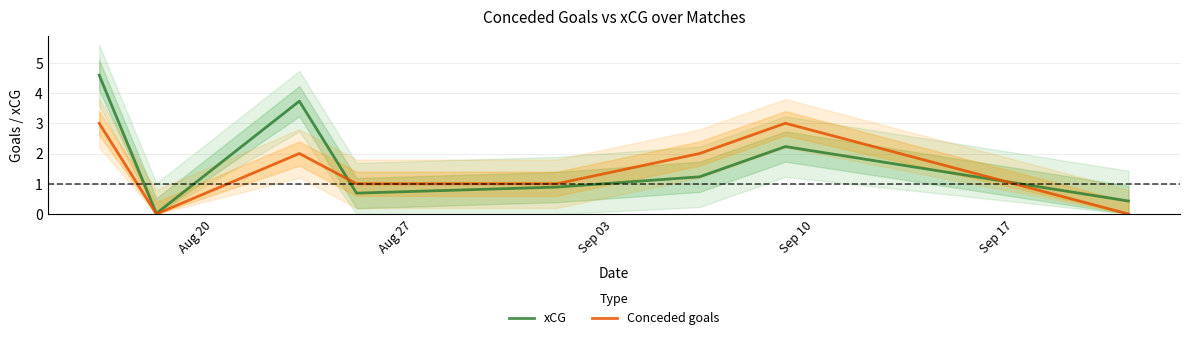

What are all the series names shown in the legend?

xCG, Conceded goals